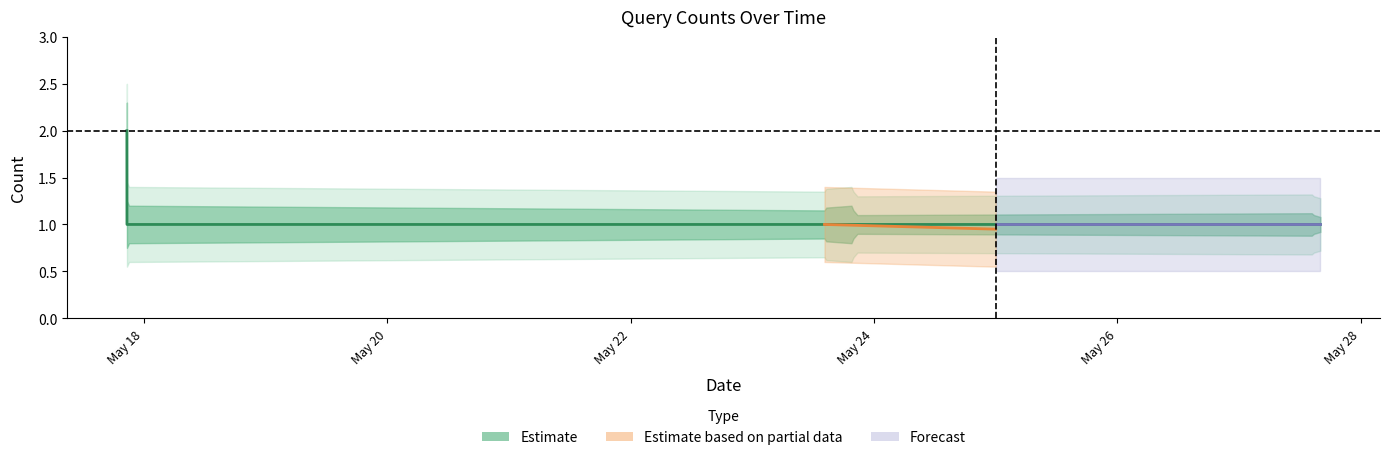

Reading left to right, list all the values displayed in this chart.

2	1	1	1	1	1	1	1	1	1	1